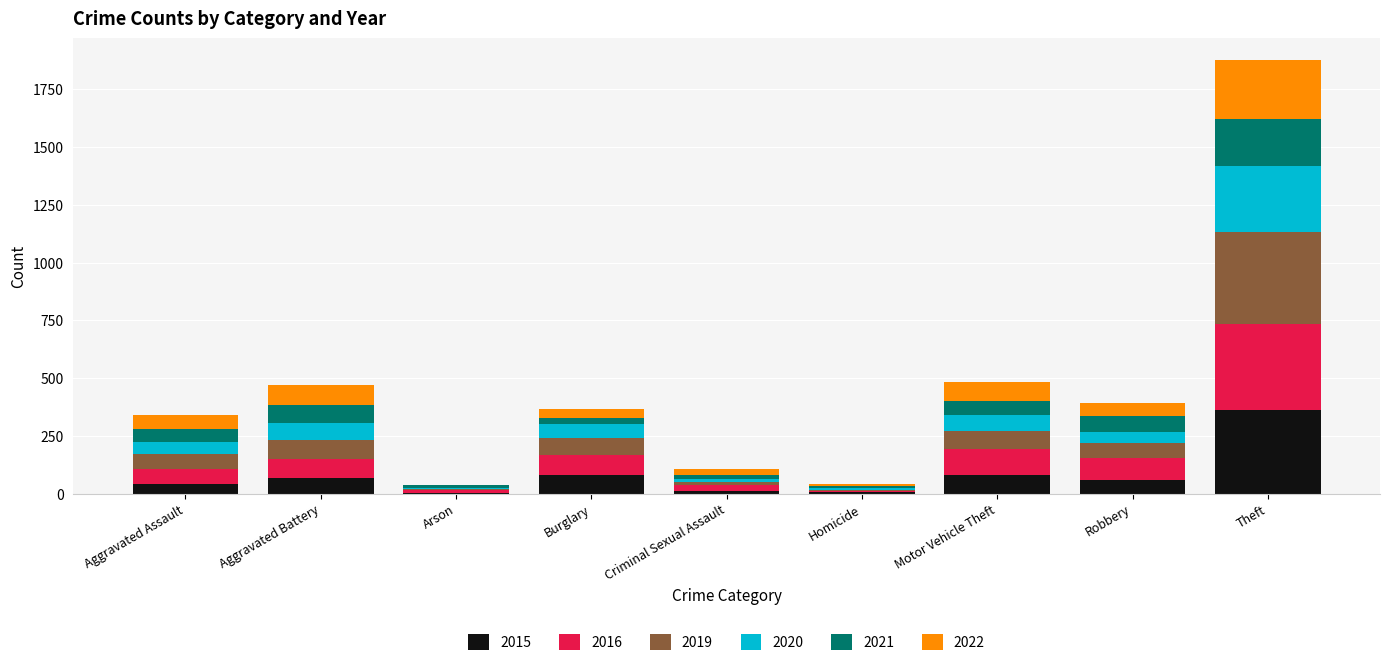

Count the number of categories in the chart.

9